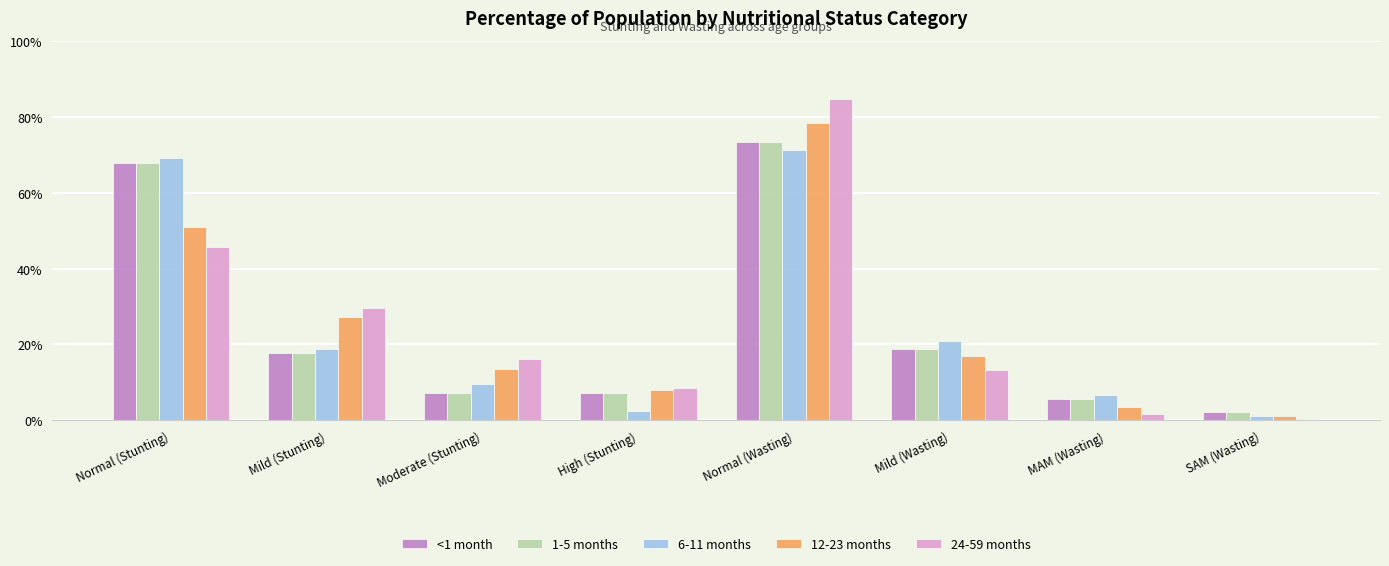

What are all the series names shown in the legend?

<1 month, 1-5 months, 6-11 months, 12-23 months, 24-59 months